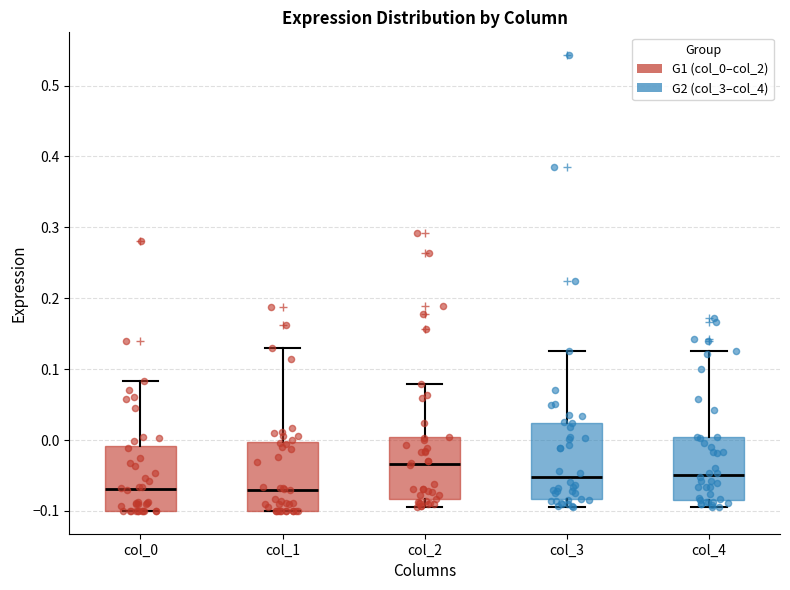

Where is the upper edge of the box for col_1 on the y-axis? The values are not printed on the chart, so give them approximately, as read against the axis.

0.00